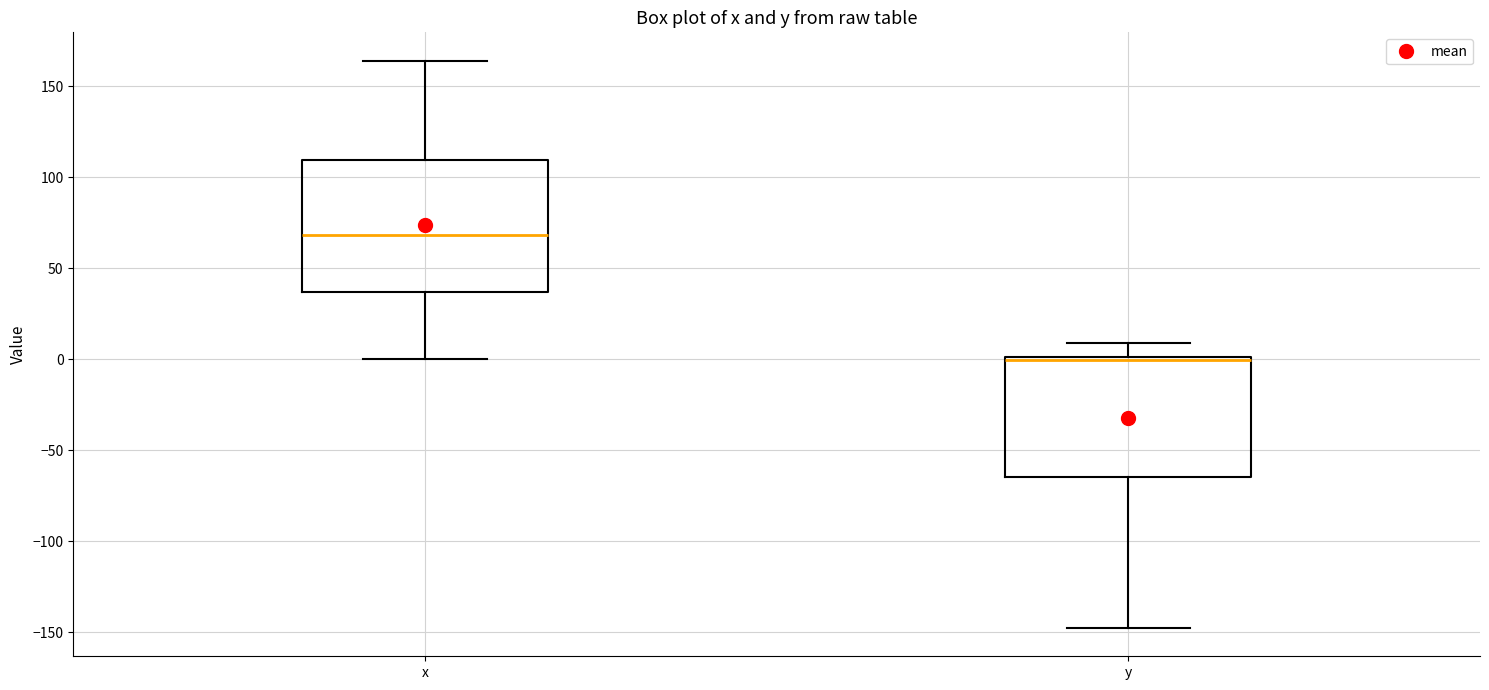

Comparing the boxes themselves (not the whiskers), which one is the tallest?

x